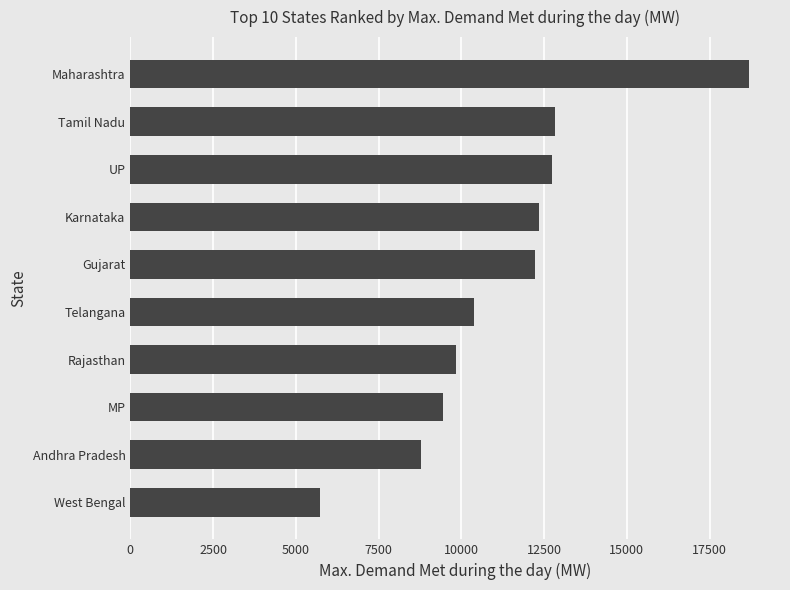

The value at Maharashtra is 25202. True or false?

False